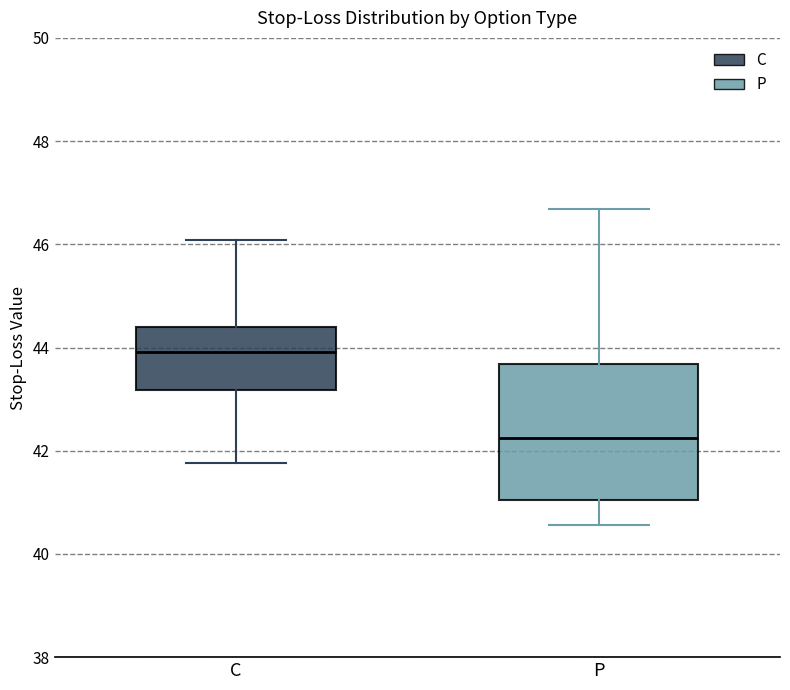

Reading left to right, transcribe this box plot: for each box, give where its median line is, the range the box spans, and where its two whiskers end, as read against the y-axis. The values are not printed on the chart, so give them approximately, as read against the axis.

C: median 44.0, box 43.2 to 44.4, whiskers 41.8 to 46.0
P: median 42.2, box 41.0 to 43.6, whiskers 40.6 to 46.6